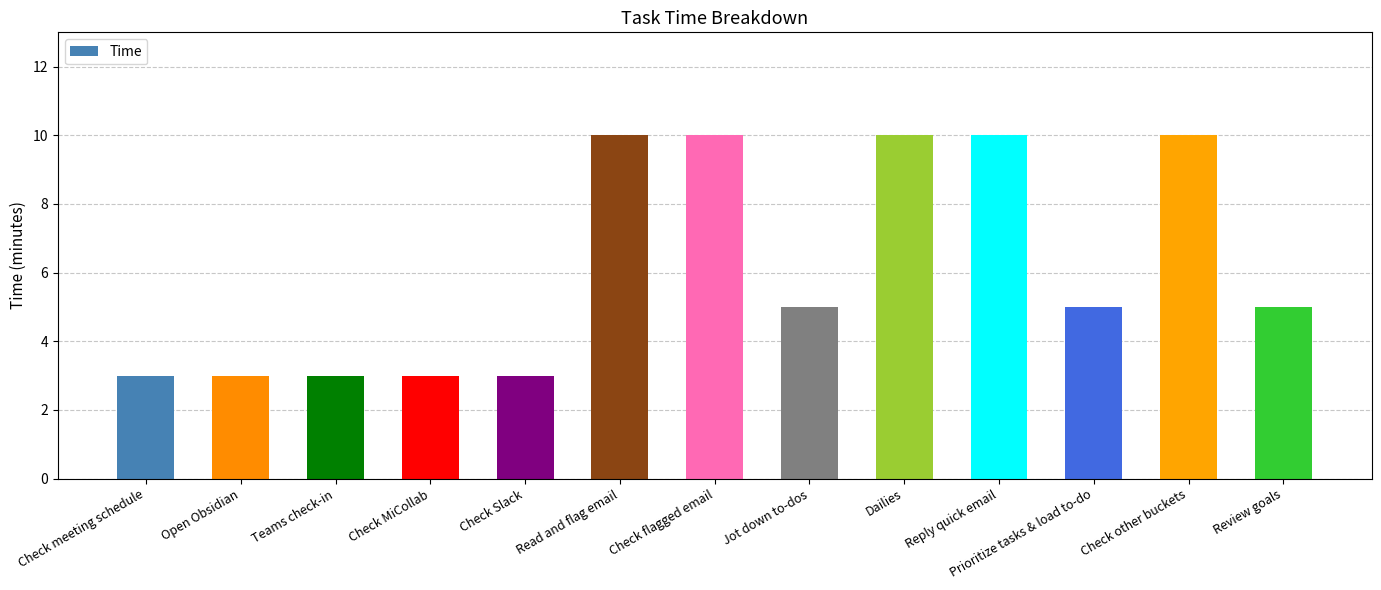

Reading left to right, list all the values displayed in this chart.

3	3	3	3	3	10	10	5	10	10	5	10	5